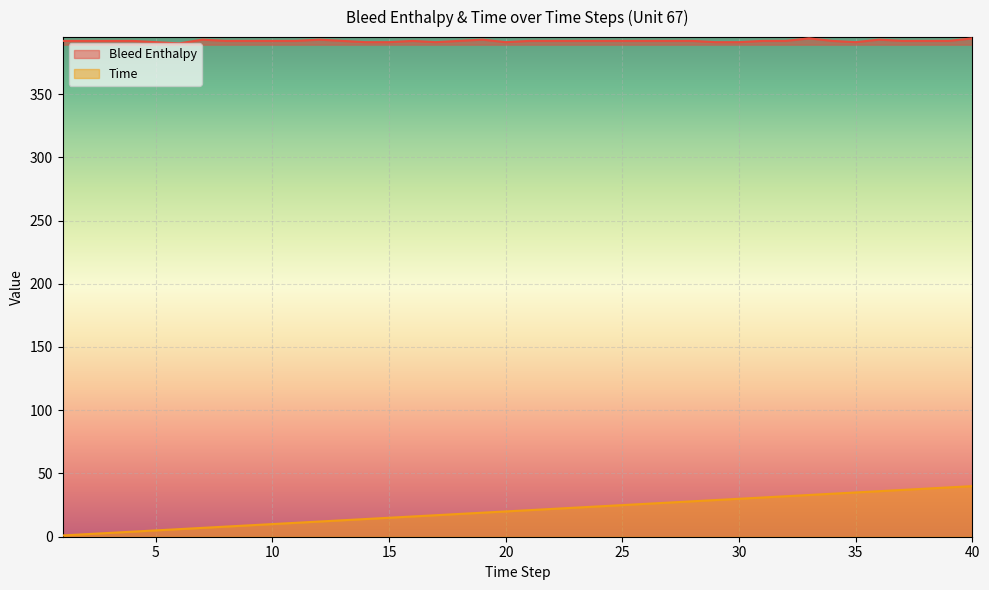

How many lines are shown in the chart?

2